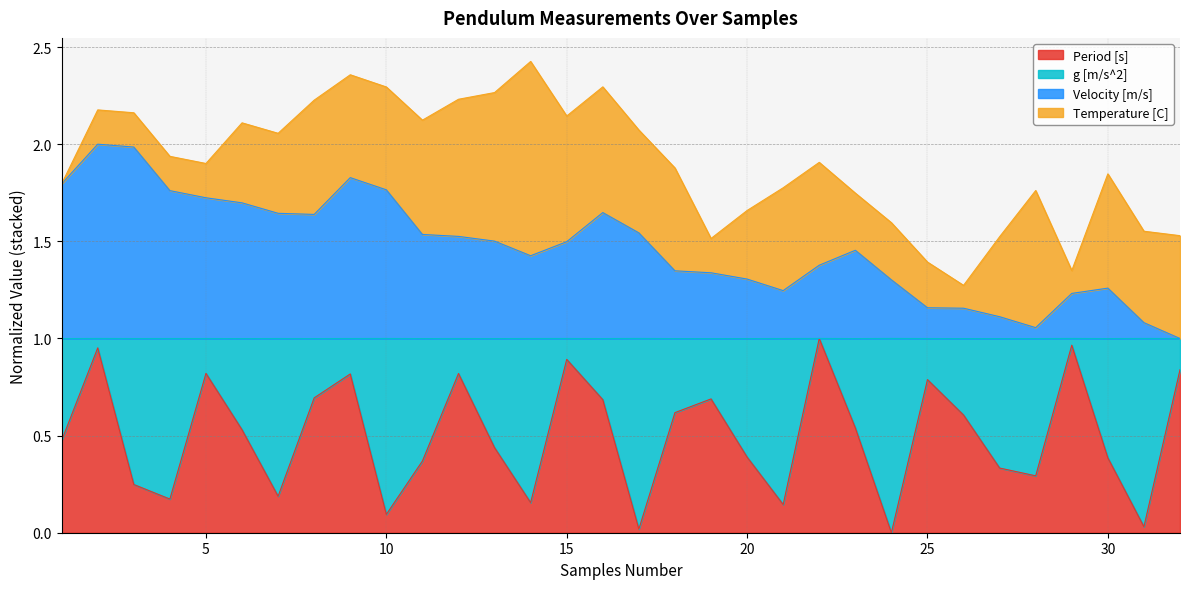

Which series changed the most between 9 and 13?

Period [s]